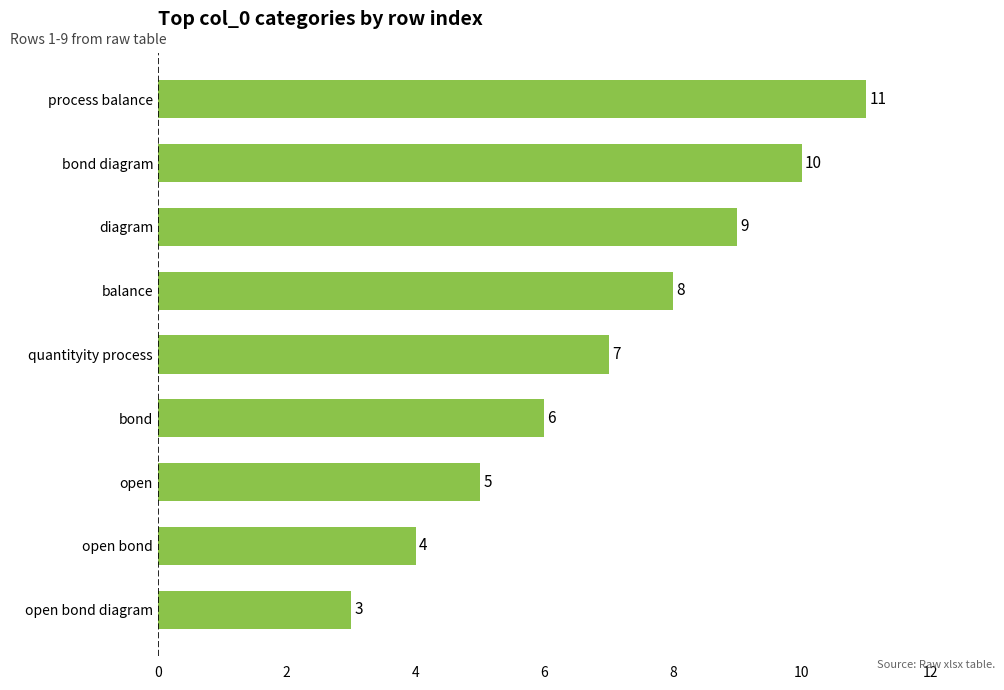

Which has a higher value, open bond diagram or diagram?

diagram